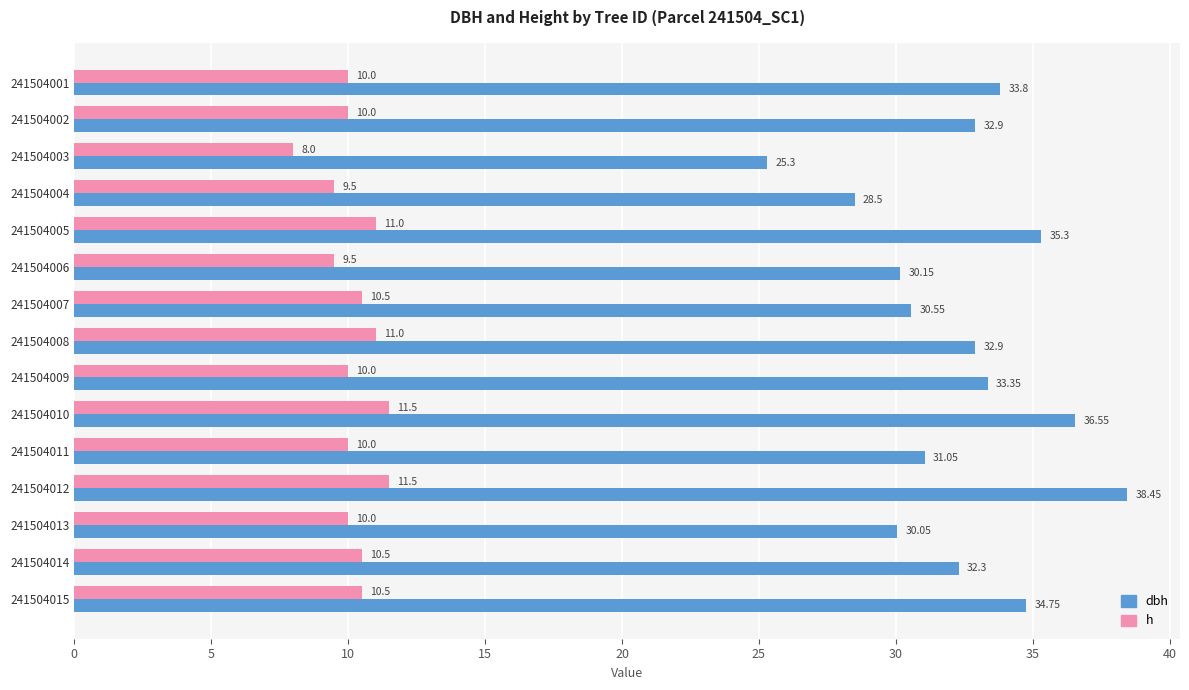

How many distinct data groups are displayed?

2